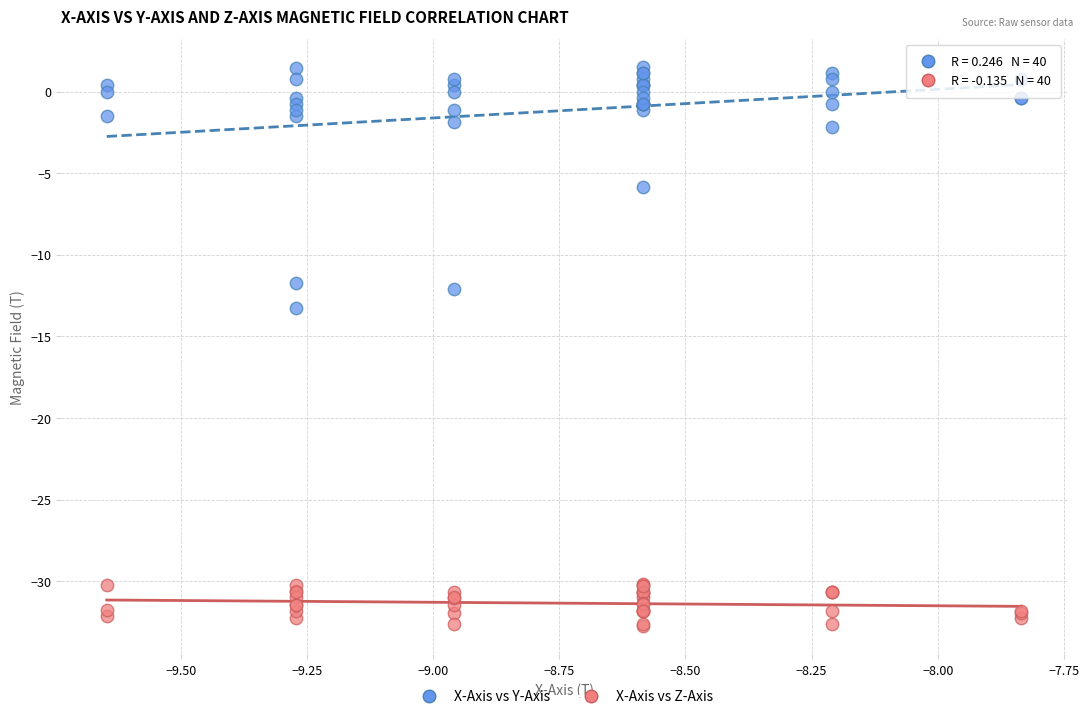

Which series reaches the minimum Y coordinate?

X-Axis vs Z-Axis